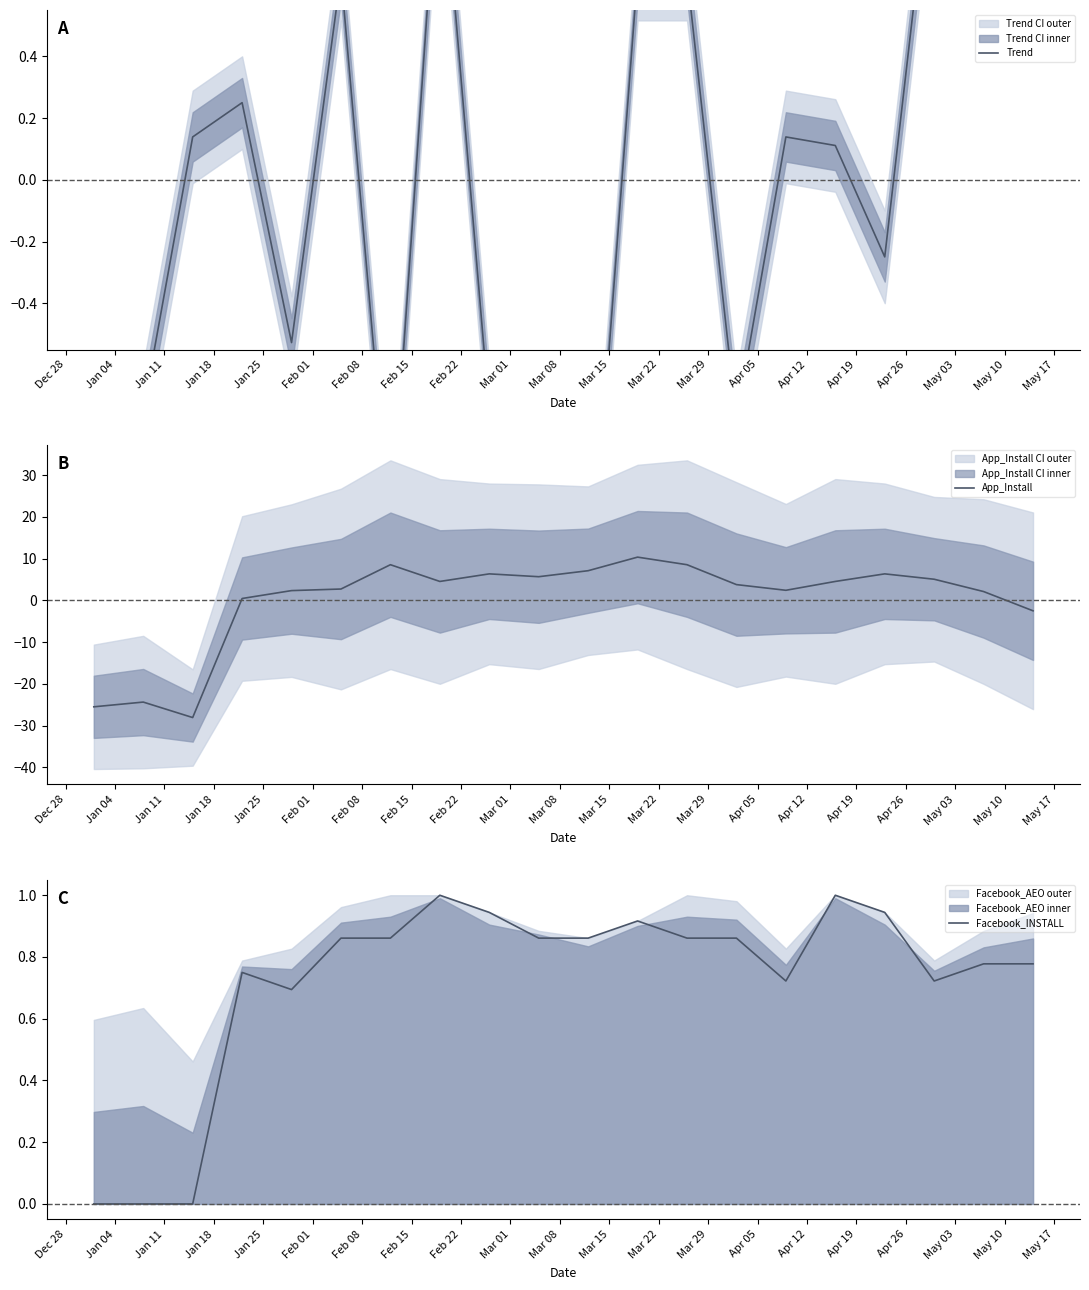

What is the highest value of the App_Install series?

10.3